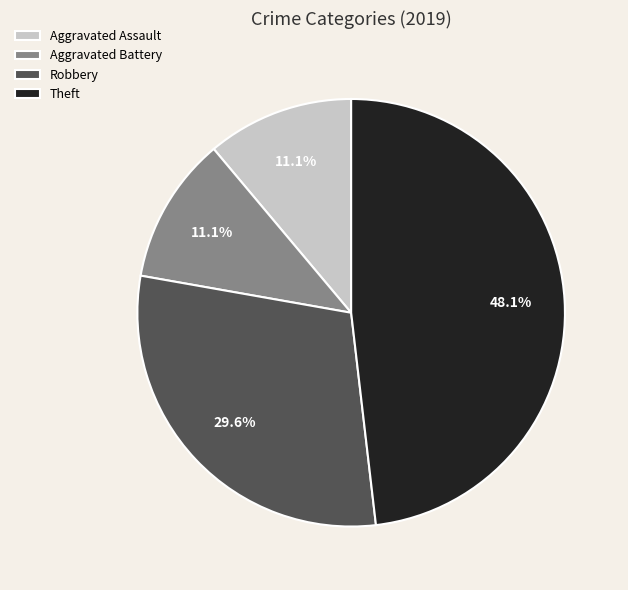

What is the largest slice in the pie chart?

Theft